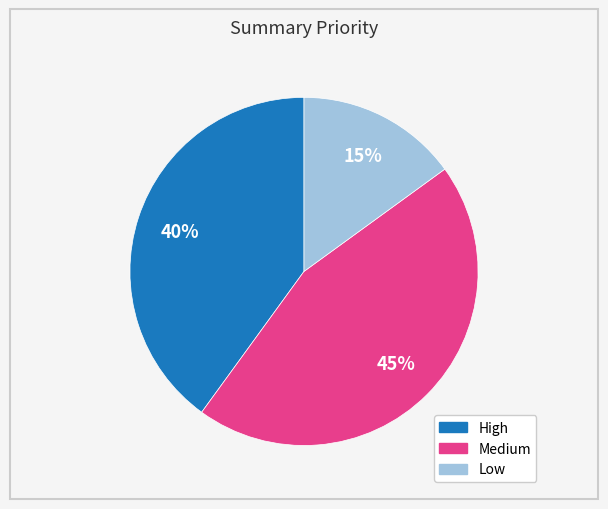

Which has a higher value, Low or High?

High